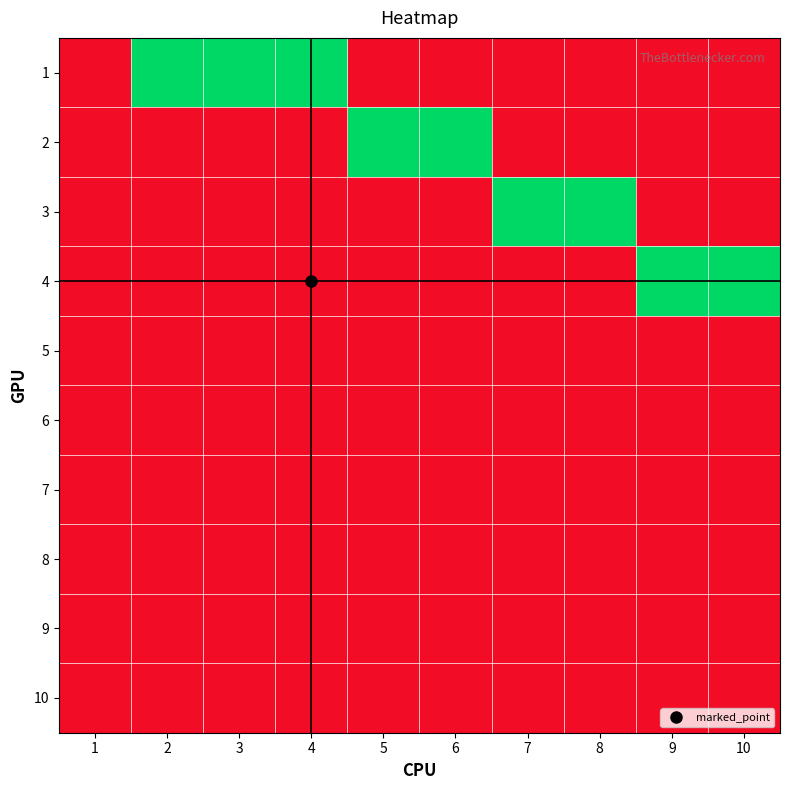

What is the total value across all series at 4?

1